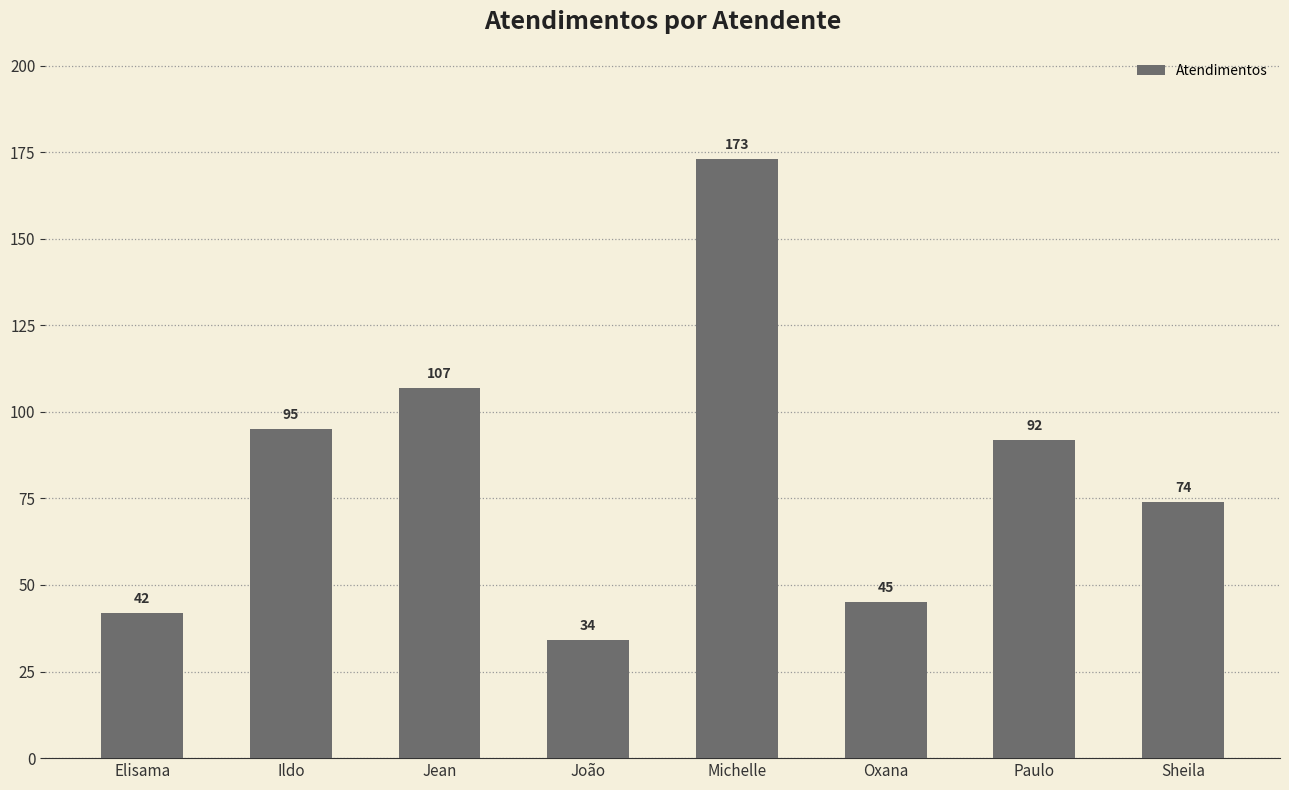

Reading left to right, extract all data points from this chart.

Elisama=42	Ildo=95	Jean=107	João=34	Michelle=173	Oxana=45	Paulo=92	Sheila=74